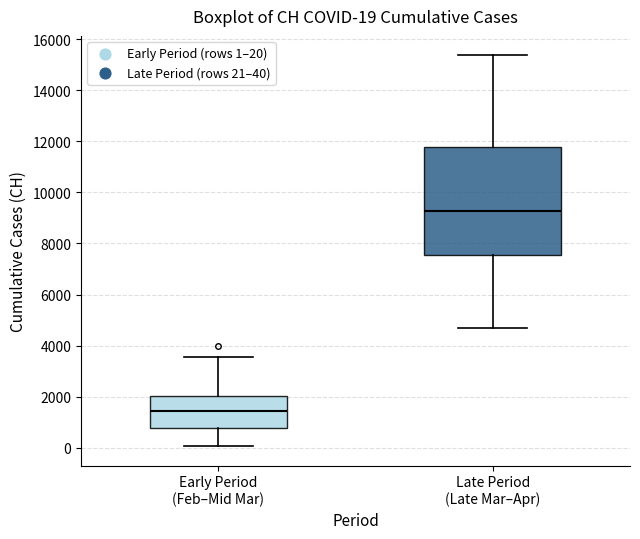

Comparing the boxes themselves (not the whiskers), which one is the tallest?

Late Period (Late Mar–Apr)